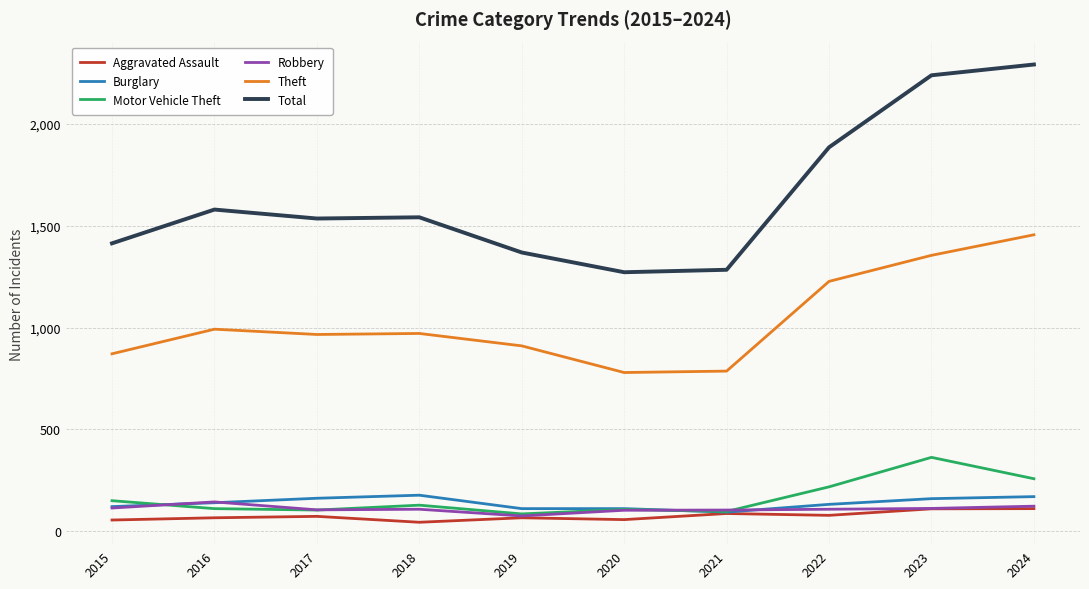

True or false: Theft and Motor Vehicle Theft intersect in this chart.

False